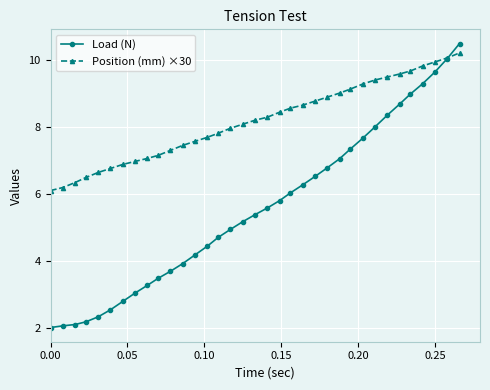

What is the highest value of the Position (mm) ×30 series?

10.2